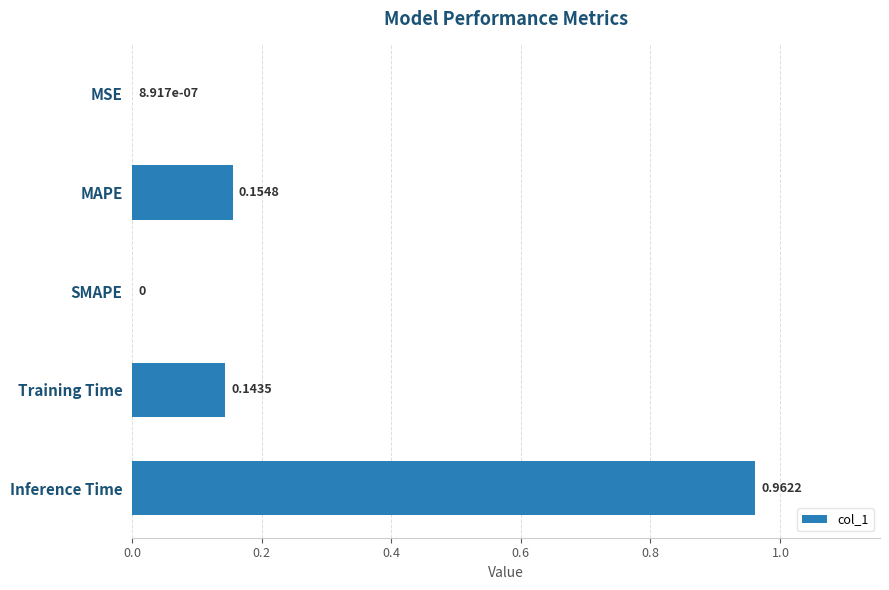

What is the sum of all values?

1.3